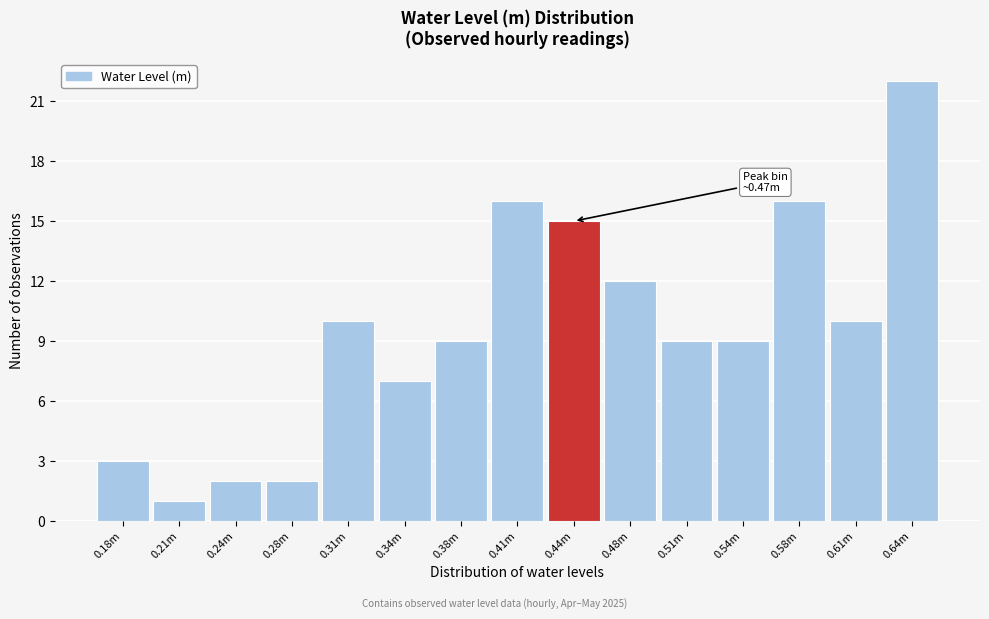

Reading left to right, transcribe all the data shown in this chart.

3	1	2	2	10	7	9	16	15	12	9	9	16	10	22